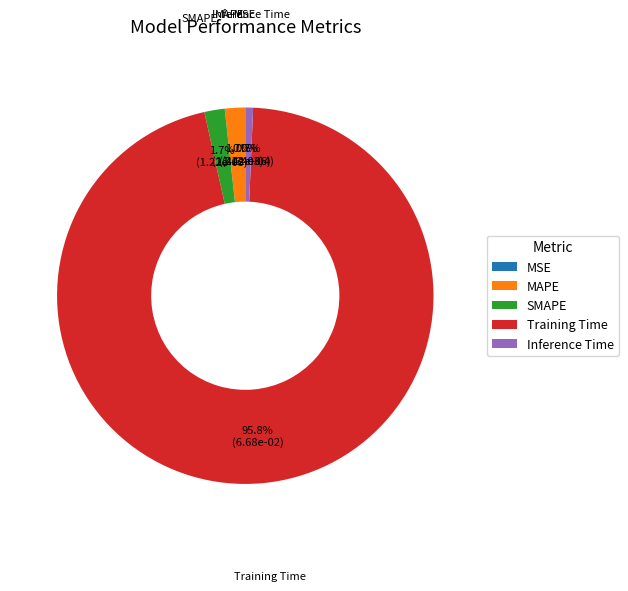

To the nearest percent, what is the difference between the largest and smallest slice percentages?

96%